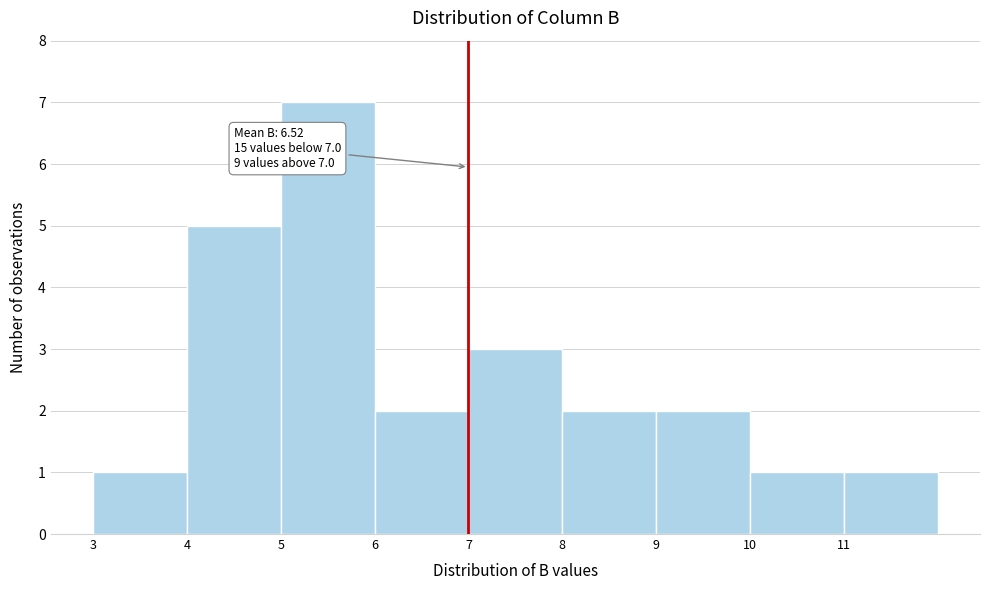

Over which range of the x-axis is the bar tallest?

5 to 6